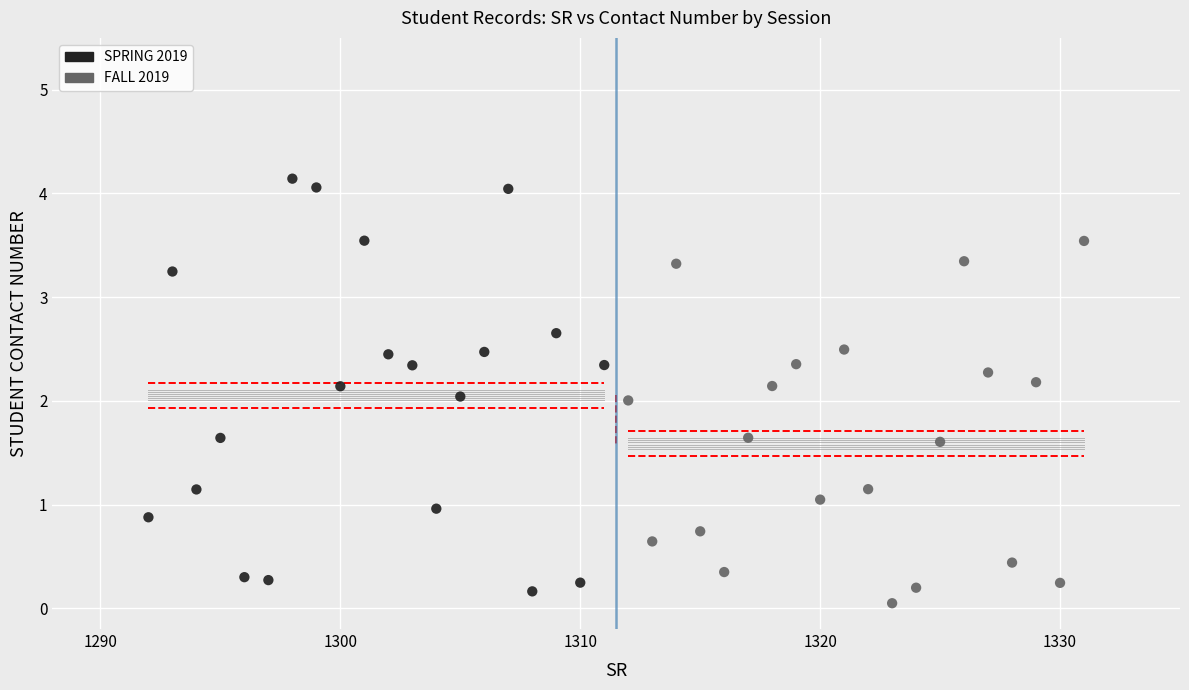

Which series reaches the maximum Y coordinate?

SPRING 2019